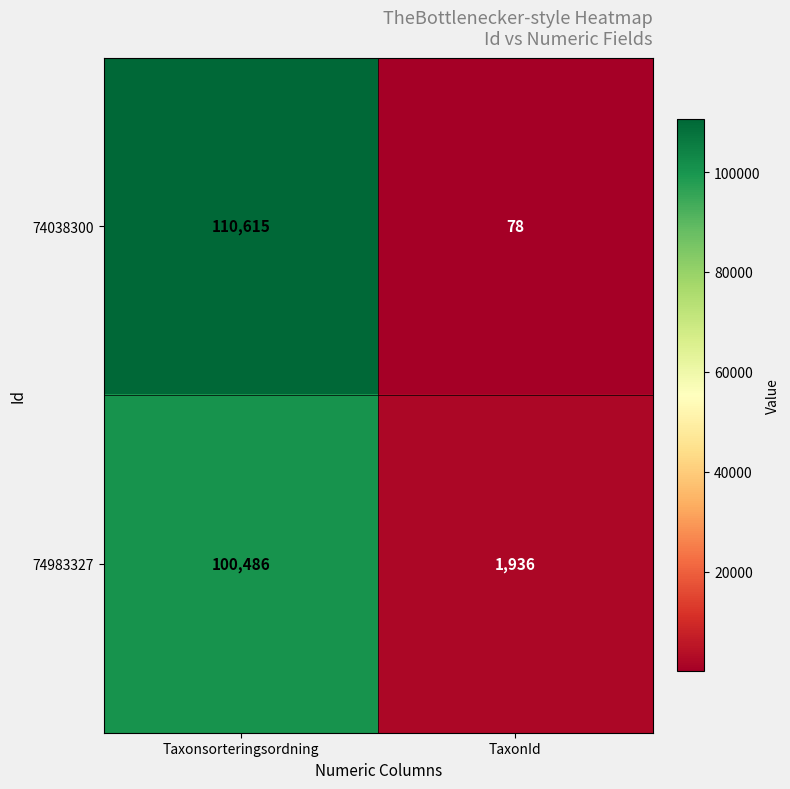

The 74038300 series shows 23 at TaxonId. True or false?

False